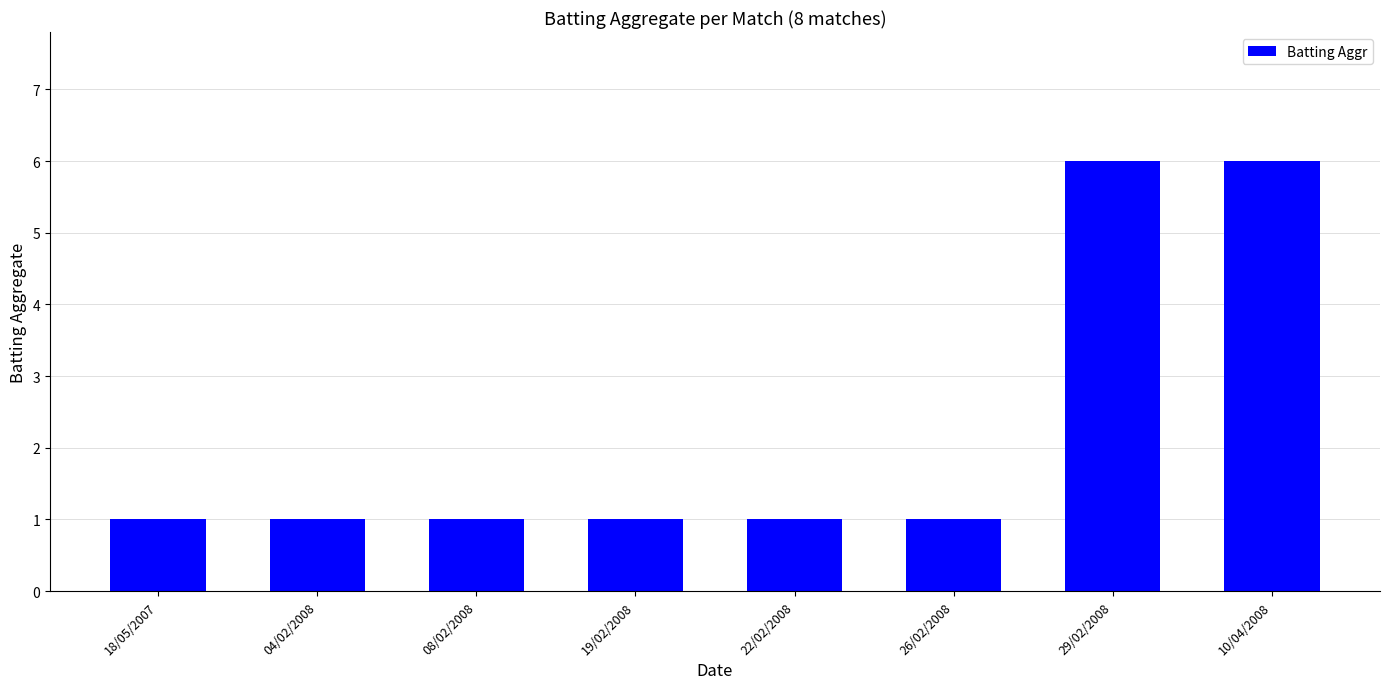

Reading left to right, list all the values displayed in this chart.

18/05/2007=1	04/02/2008=1	08/02/2008=1	19/02/2008=1	22/02/2008=1	26/02/2008=1	29/02/2008=6	10/04/2008=6